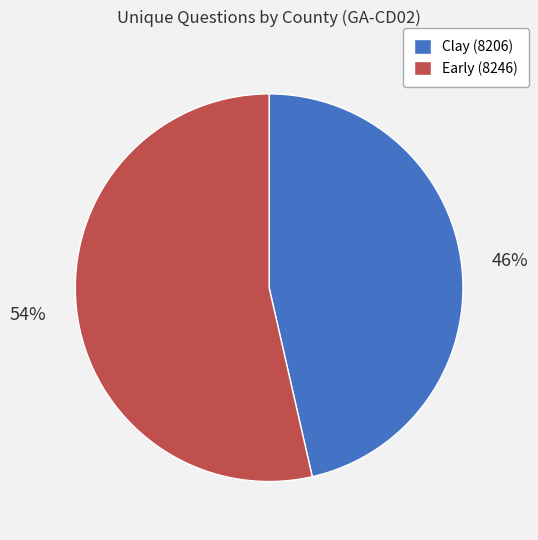

To the nearest percent, what percentage of the pie is Early (8246)?

54%